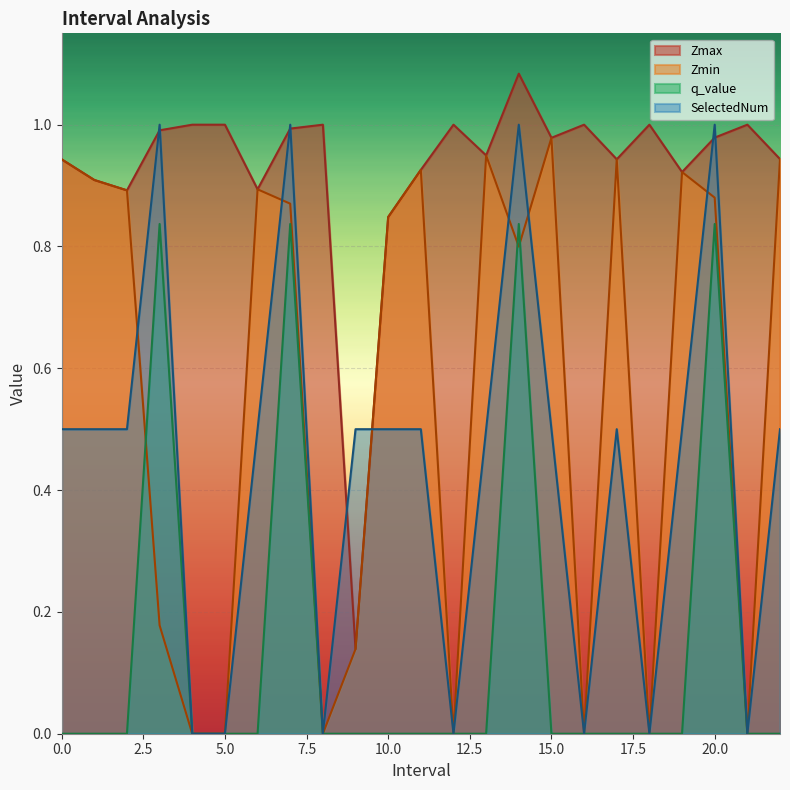

How many lines are shown in the chart?

4